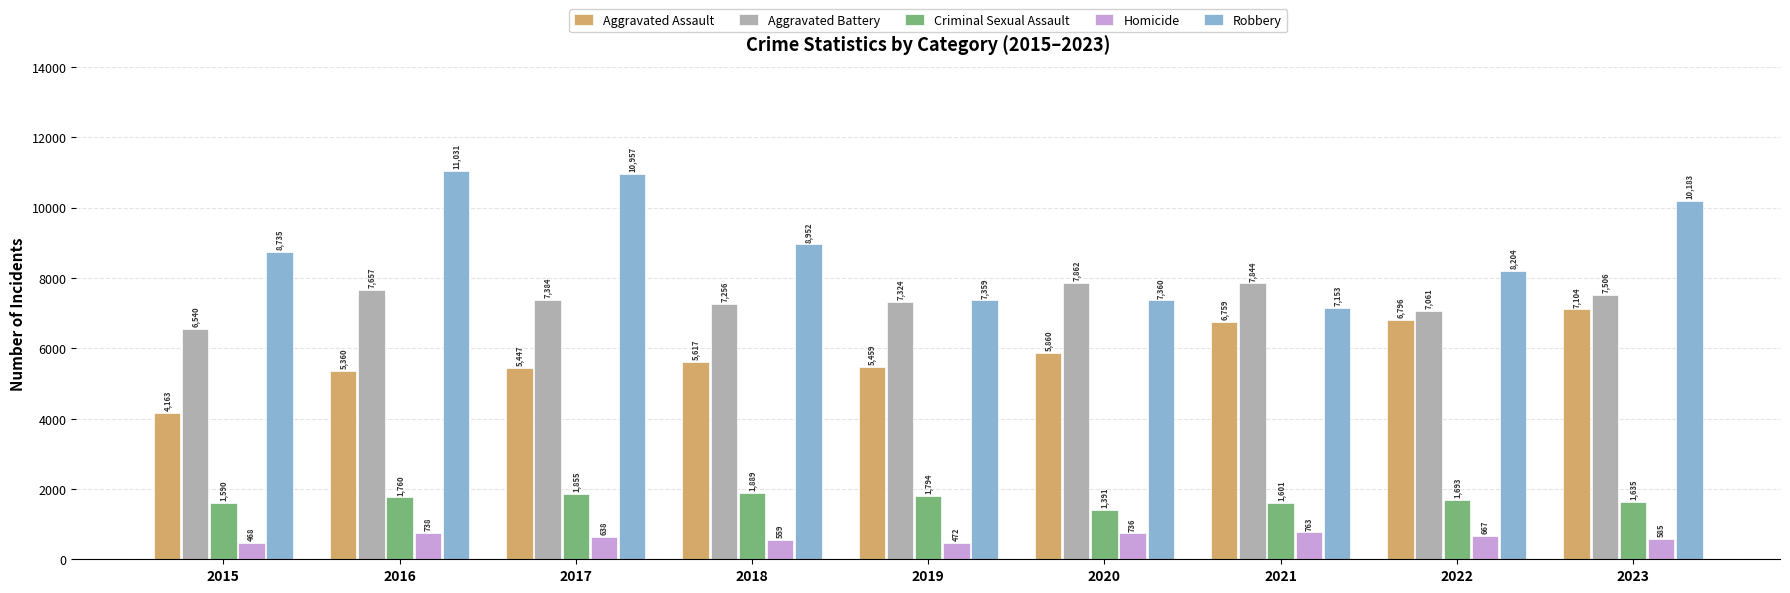

How many values in the Homicide series are below 638?

4